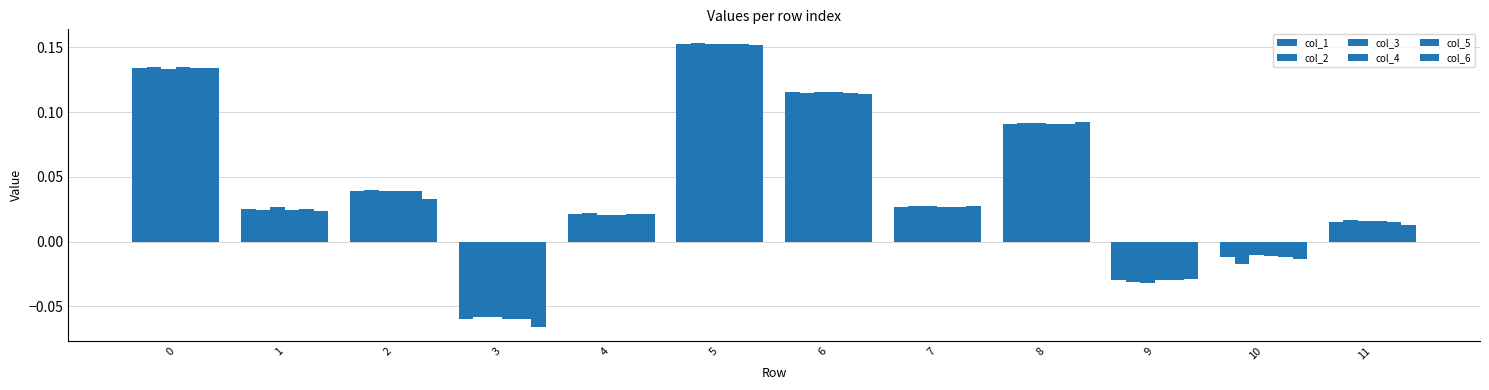

The col_2 series shows 0.0 at 1. True or false?

True